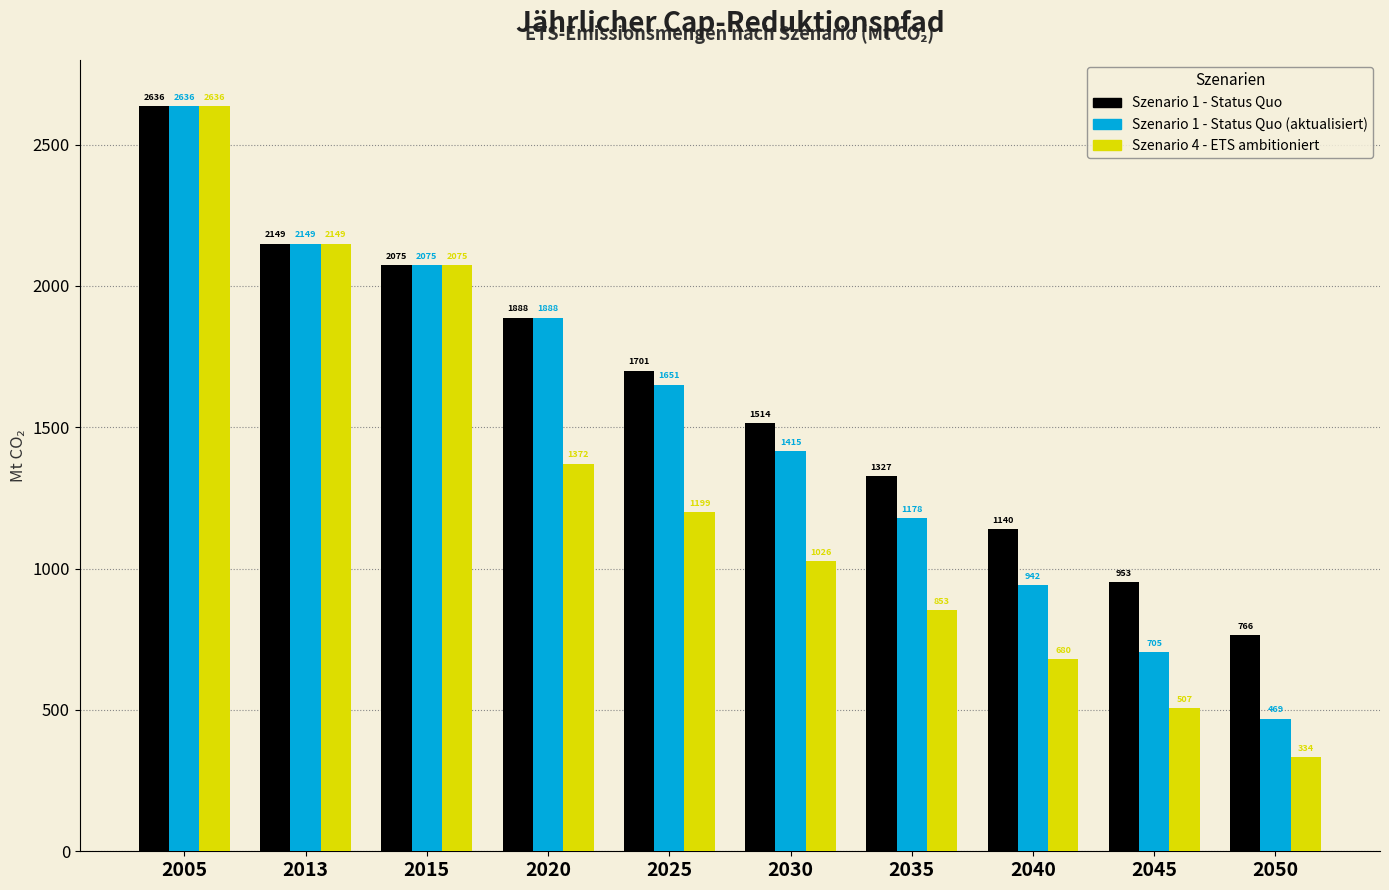

What is the sum of the Szenario 1 - Status Quo values at 2035 and 2020?

3214.2